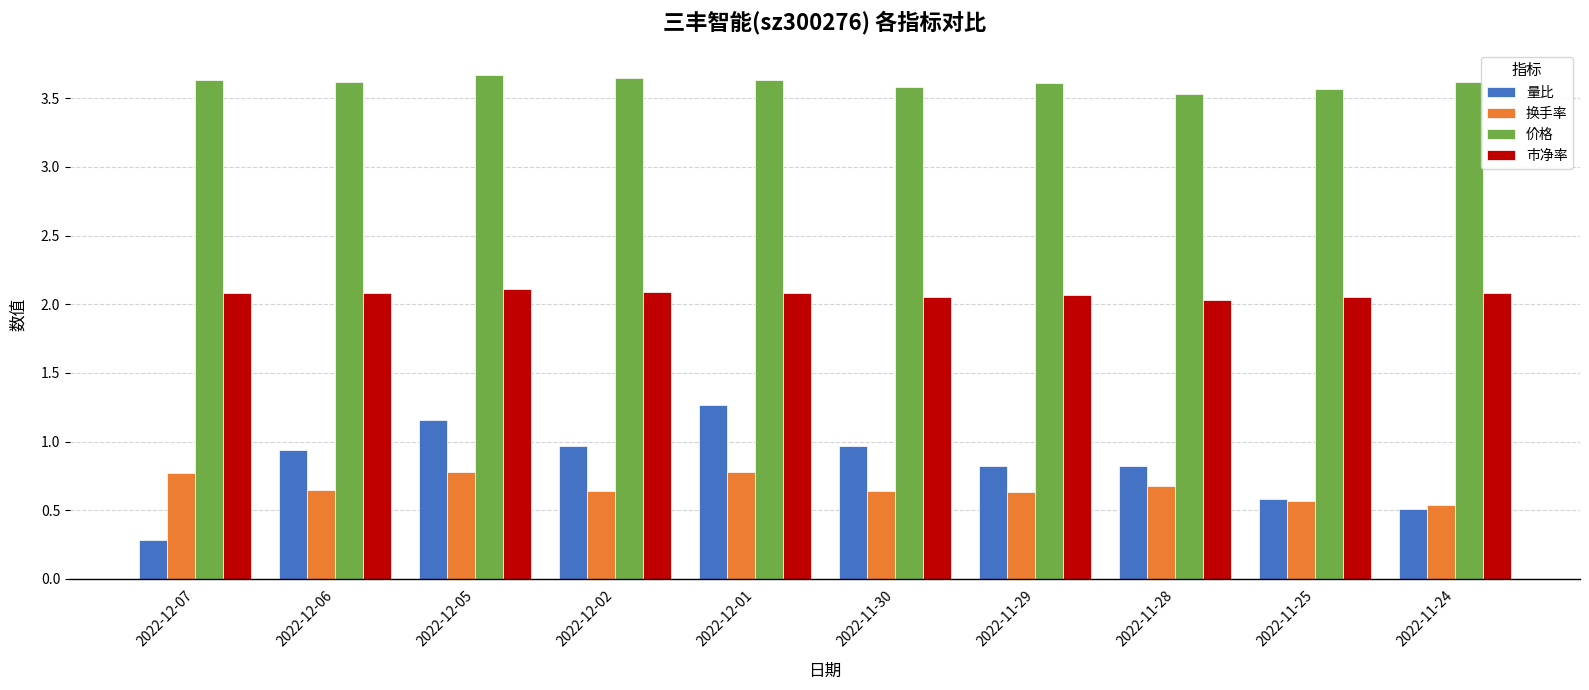

What is the sum of all 价格 values?

36.1